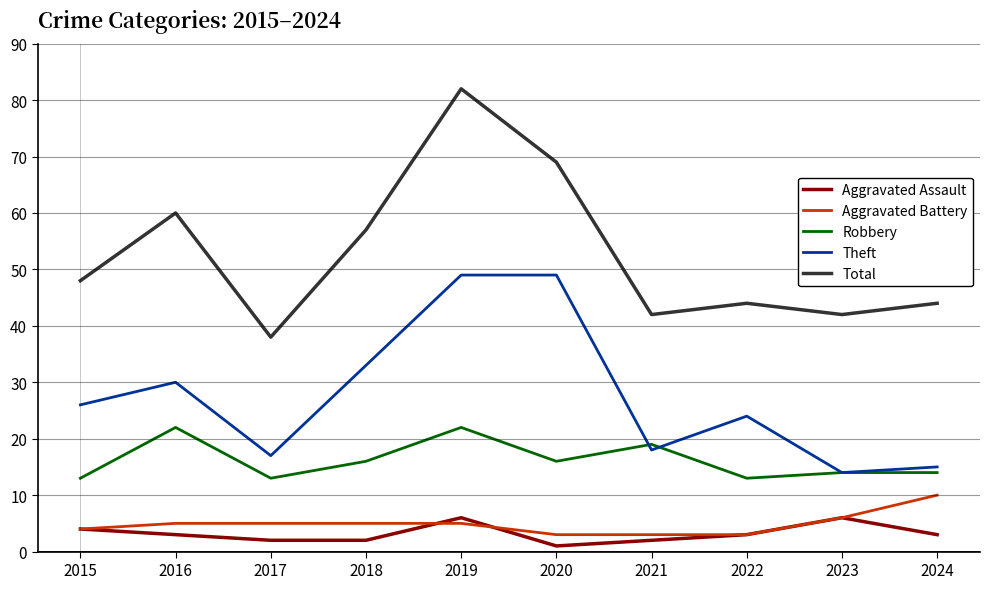

Is the value of Robbery at 2015 greater than the value of Aggravated Assault at 2015?

Yes